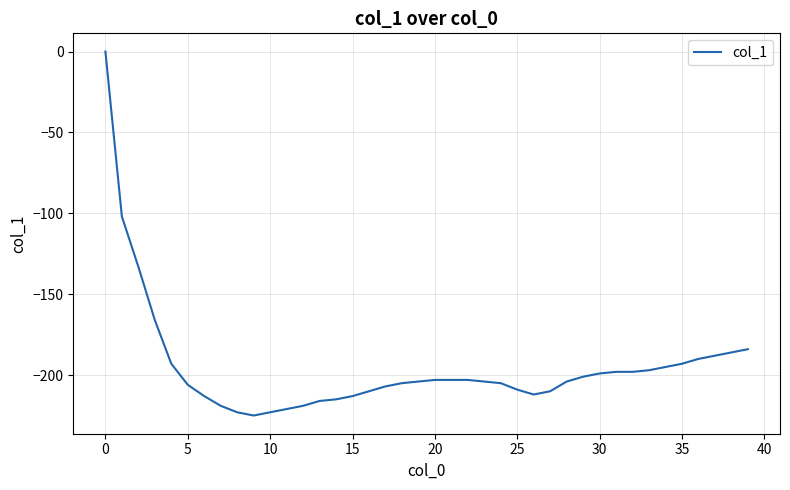

What is the minimum value shown in the chart?

-225